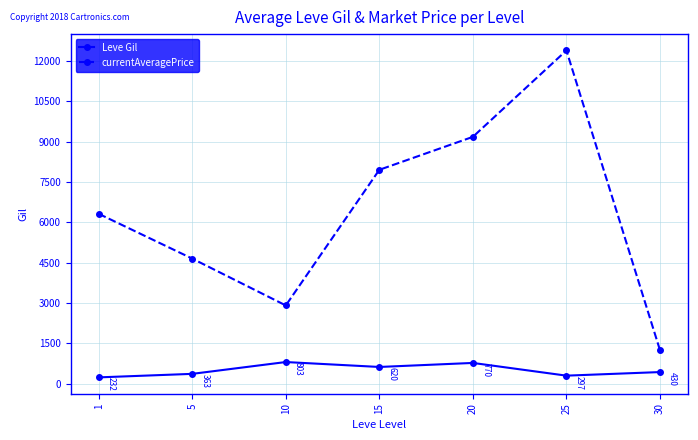

List the labels in order of Leve Gil value, largest first.

10, 20, 15, 30, 5, 25, 1